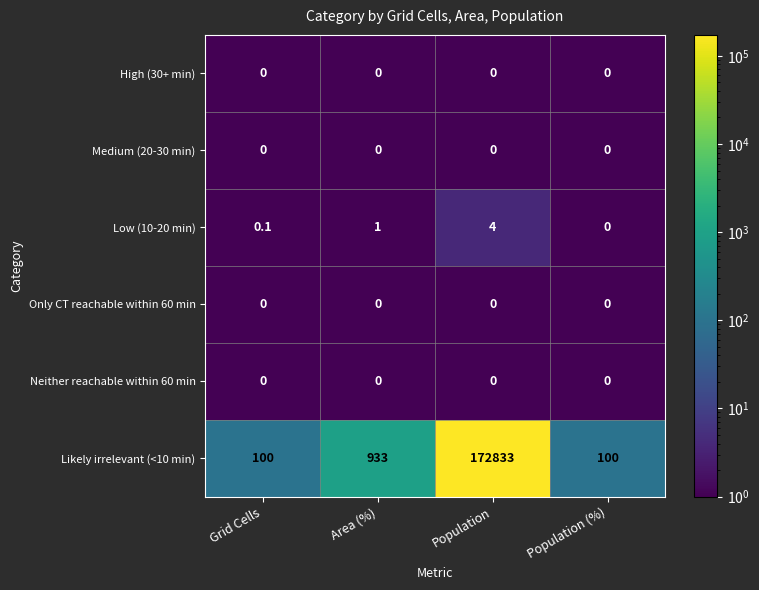

Which series has the largest range (max minus min)?

Likely irrelevant (<10 min)